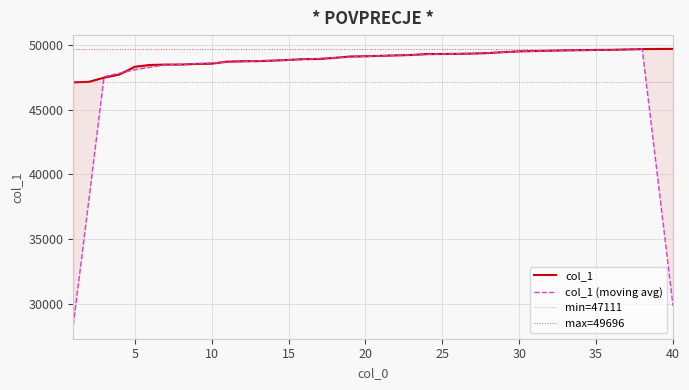

At which category does the chart reach its minimum across all series?

1